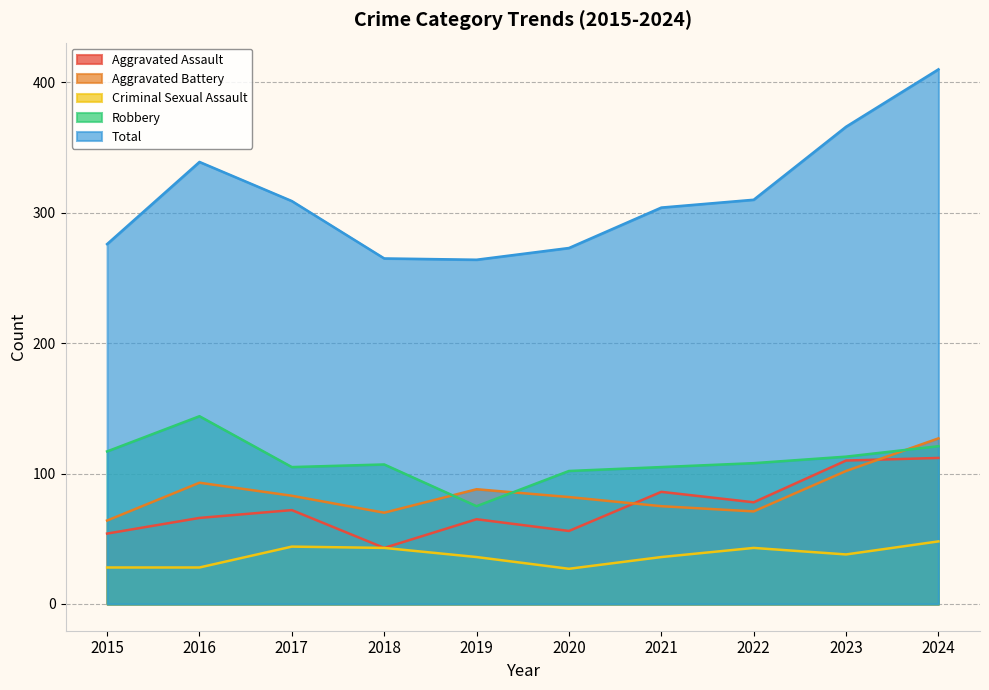

Which has a higher value, 2022 or 2024?

2024